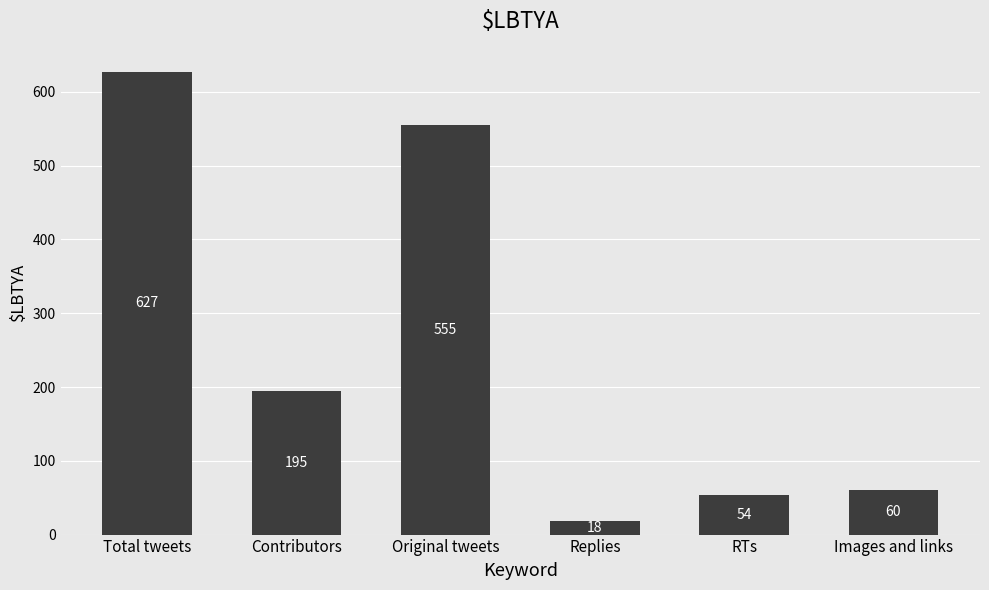

What is the minimum value shown in the chart?

18